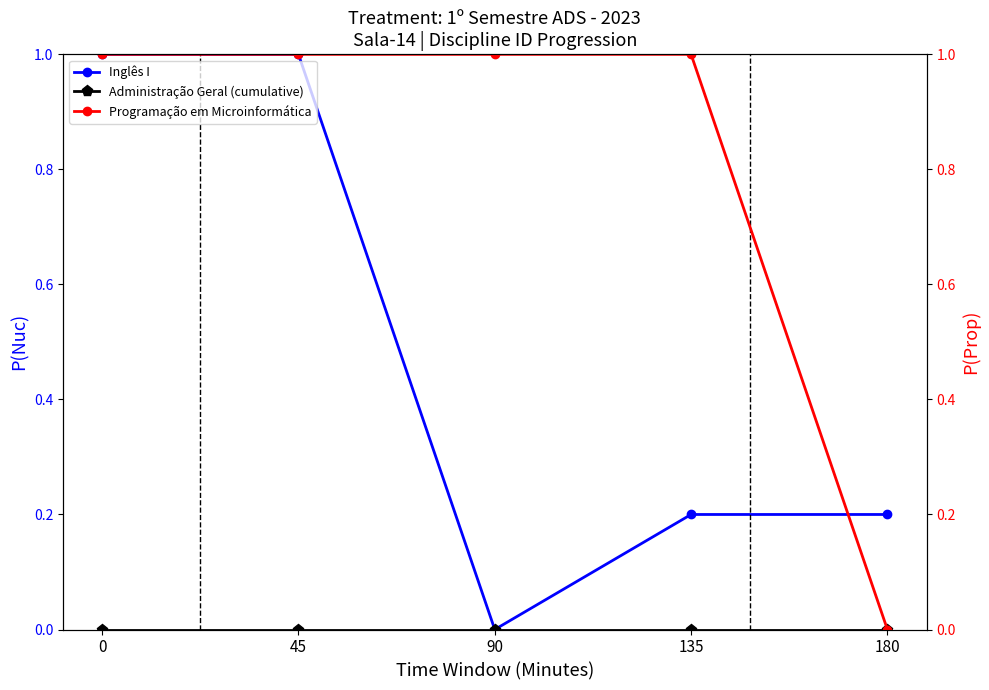

Is this an area chart (filled region under the line)?

No